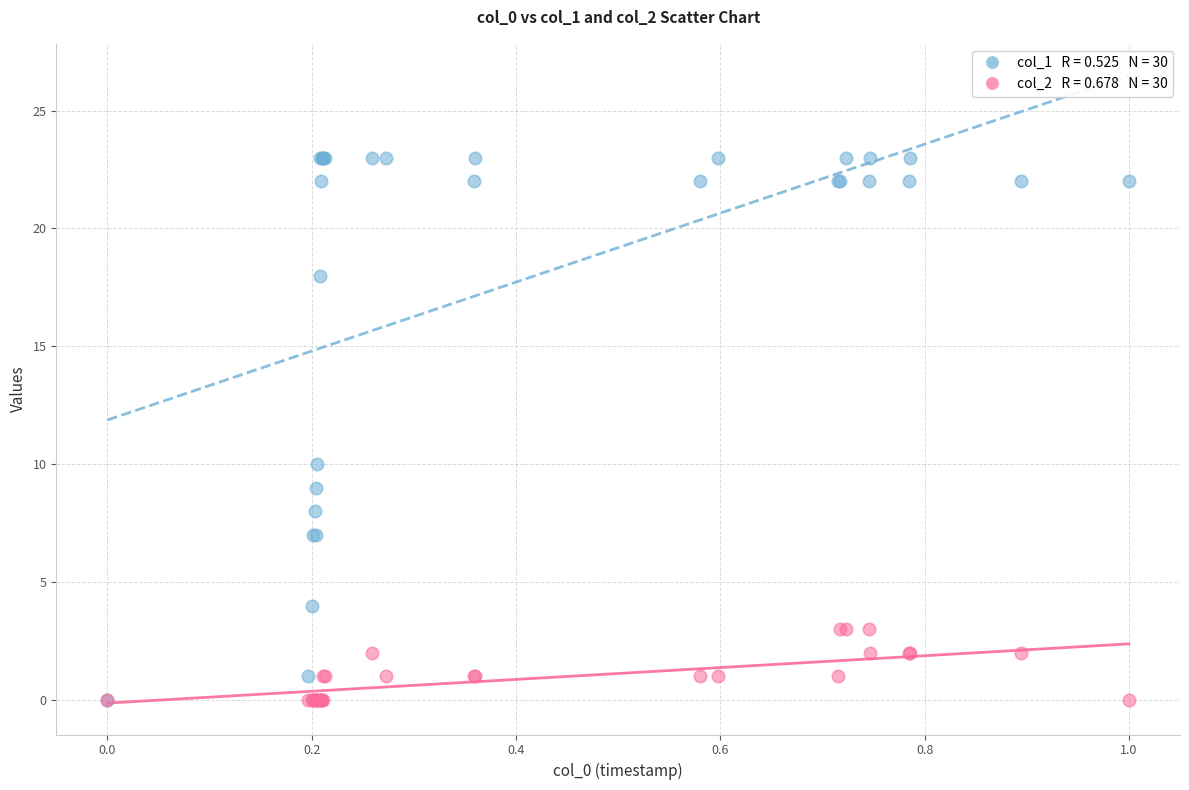

Across all series, what Y value is closest to 11?

10